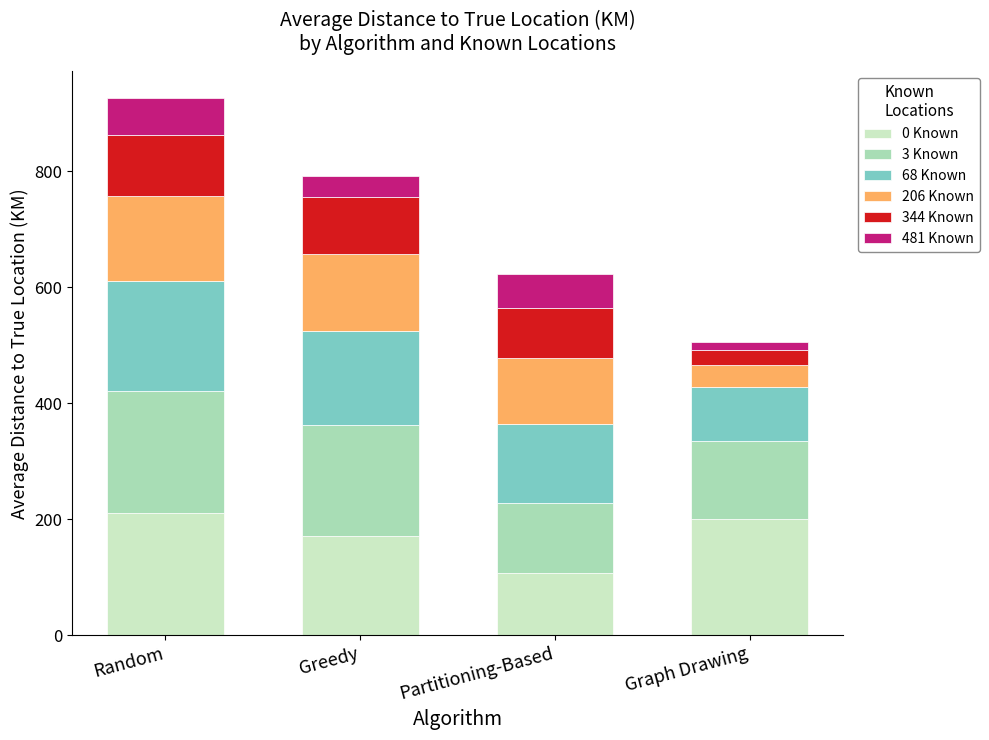

What is the total value across all series at Partitioning-Based?

624.0